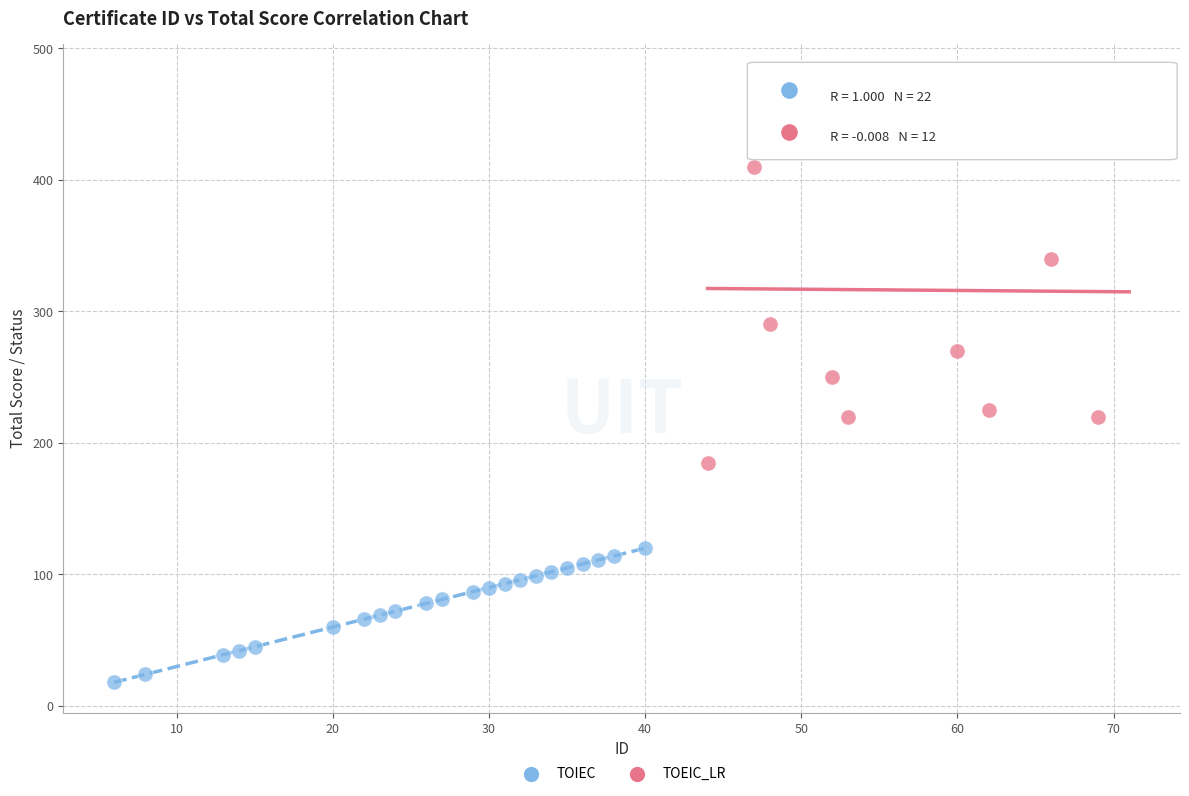

Which series has the largest Y range (max minus min)?

TOEIC_LR